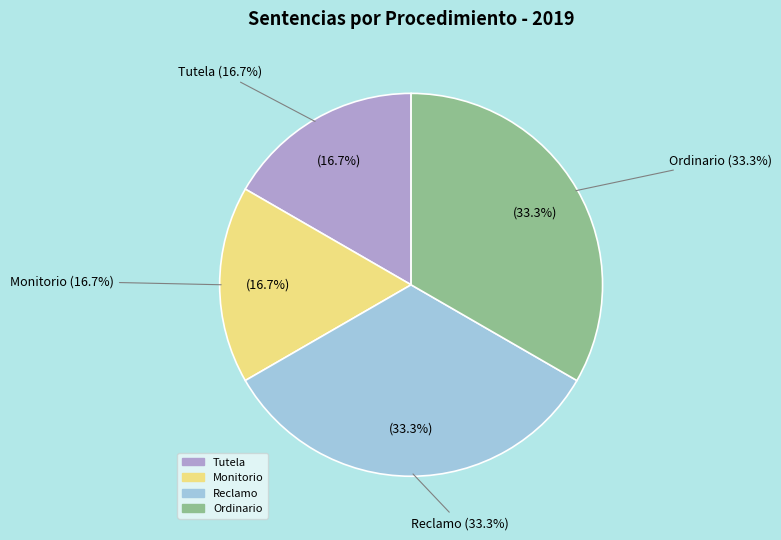

Is Ordinario the majority of the pie?

No